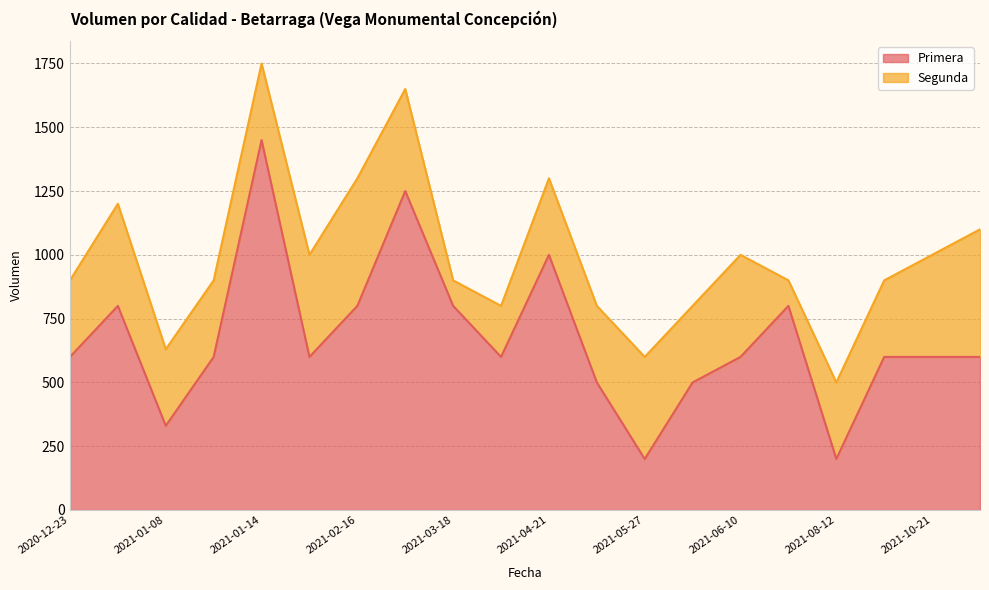

Between 2021-01-08 and 2021-06-18, which is larger?

2021-06-18